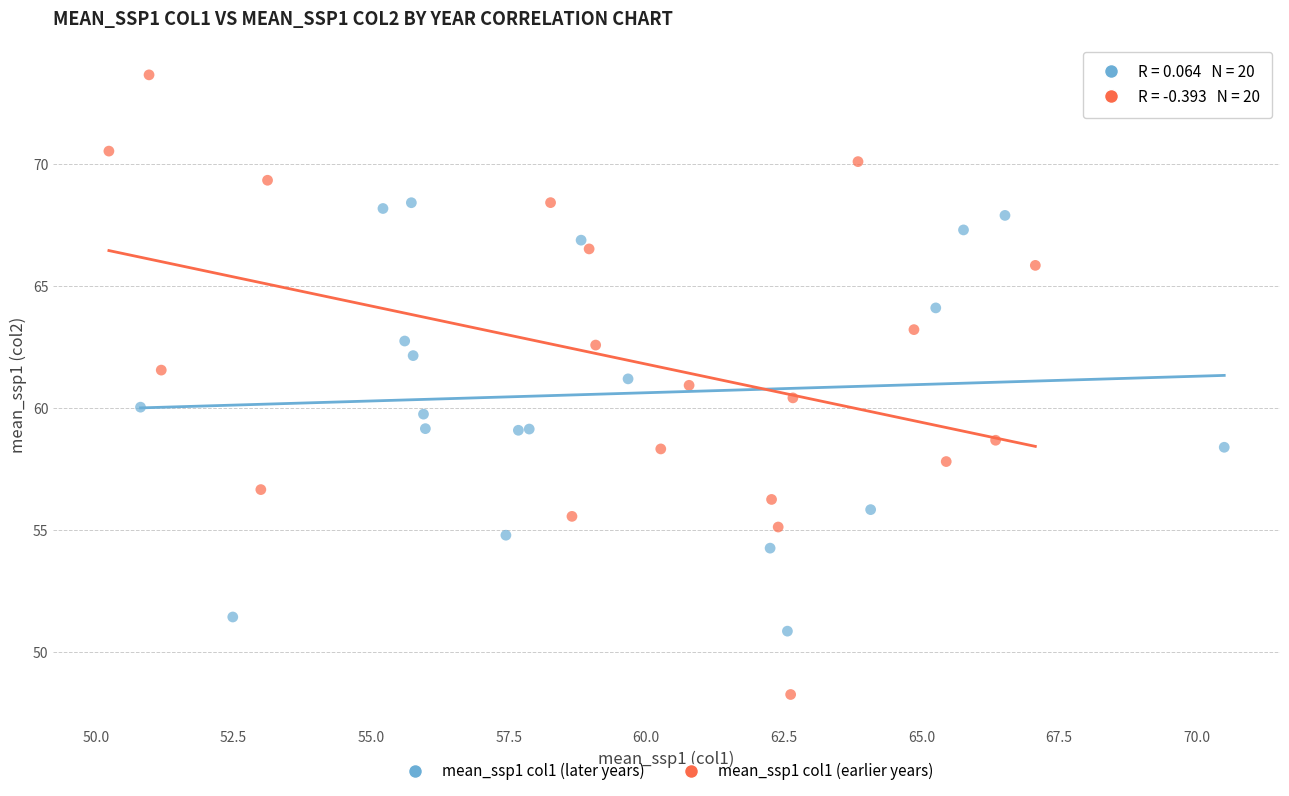

Which series contains the highest Y value?

mean_ssp1 col1 (earlier years)